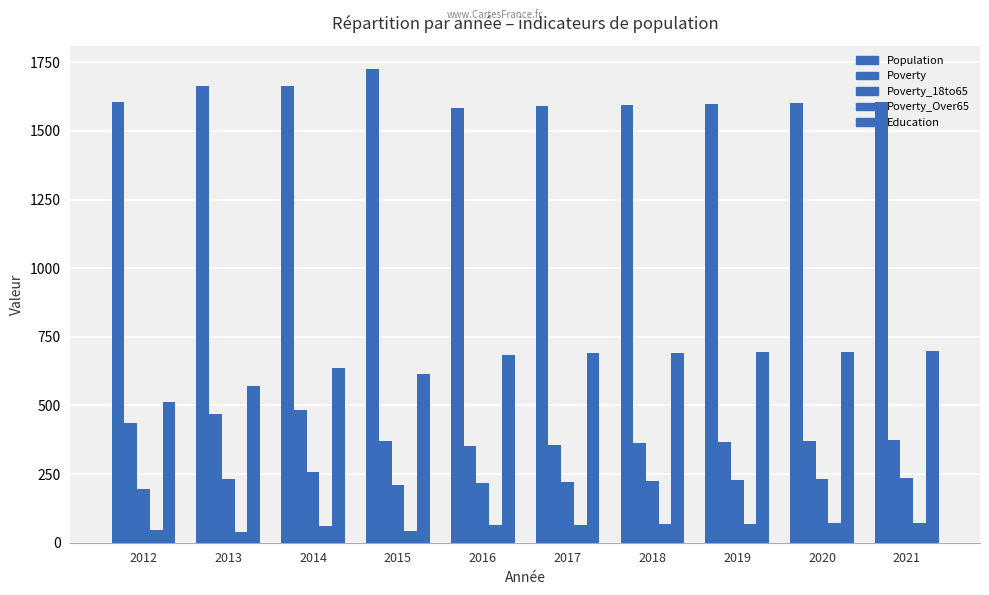

Which series has the widest spread of values?

Education